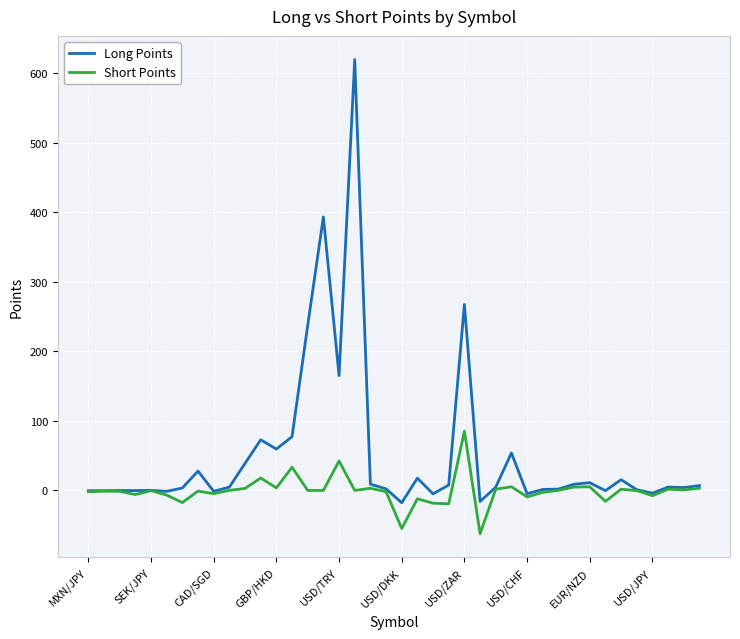

What is the minimum value for Short Points?

-62.2